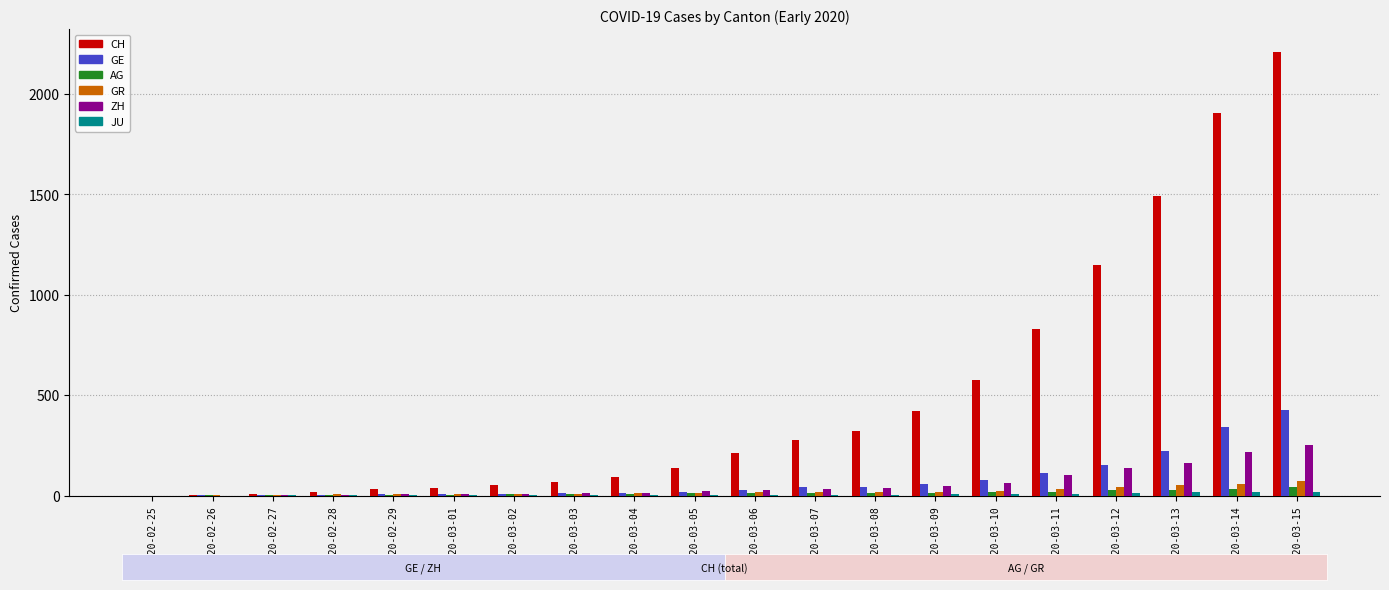

What is the sum of all GE values?

1591